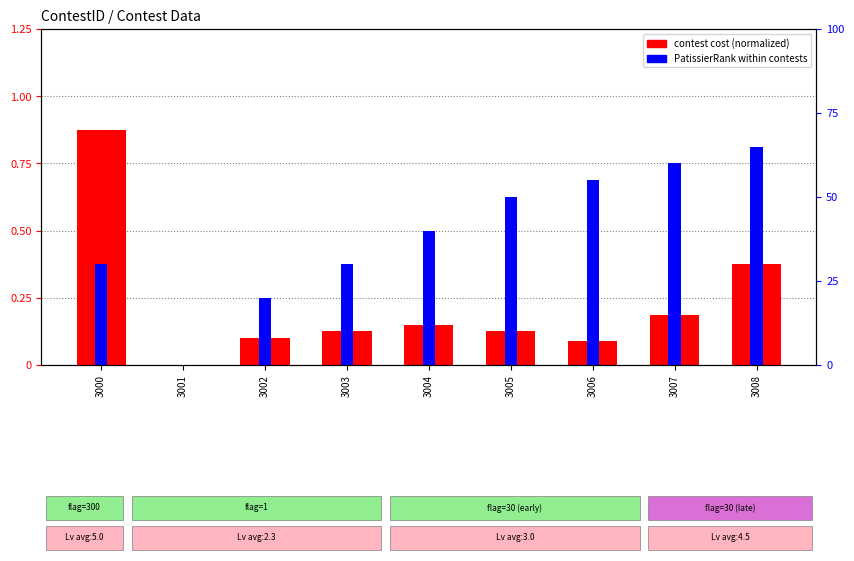

List the labels in order of contest cost (normalized) value, largest first.

3000, 3008, 3007, 3004, 3003, 3005, 3002, 3006, 3001